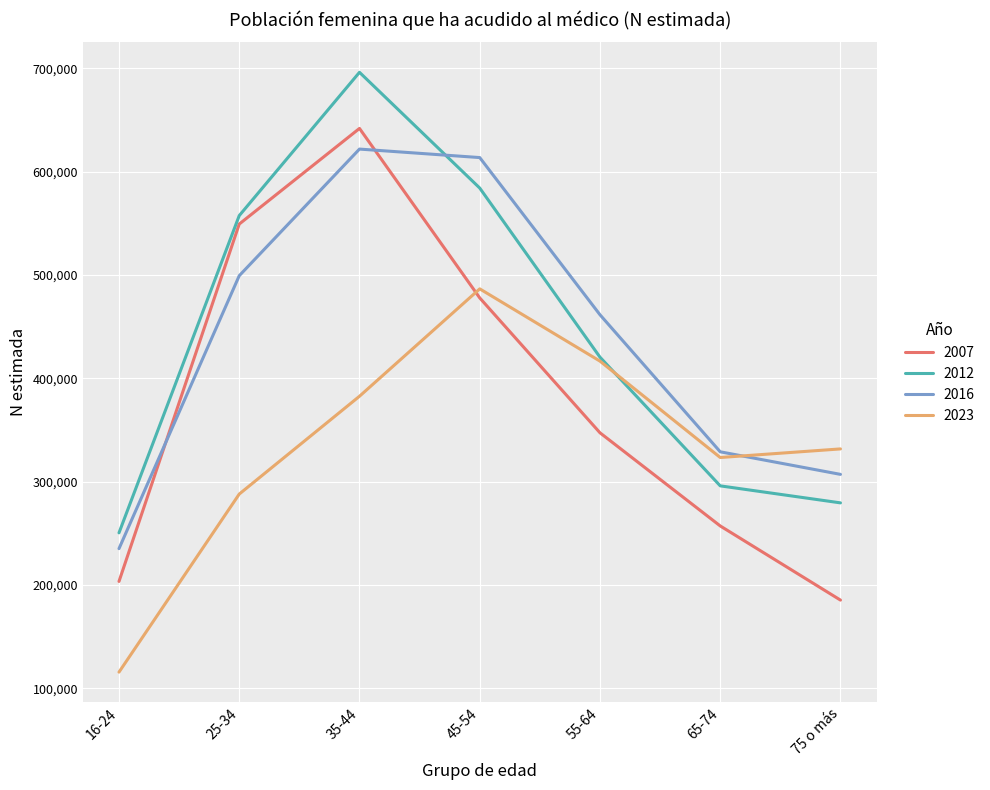

Reading left to right, extract all data points from this chart.

2007: 16-24=203329	25-34=549155	35-44=641702	45-54=477701	55-64=347172	65-74=257031	75 o más=185265
2012: 16-24=250354	25-34=557326	35-44=696007	45-54=583993	55-64=420342	65-74=295821	75 o más=279359
2016: 16-24=235063	25-34=499170	35-44=621719	45-54=613499	55-64=461391	65-74=328777	75 o más=306934
2023: 16-24=115572	25-34=287860	35-44=382537	45-54=486462	55-64=416517	65-74=323253	75 o más=331574